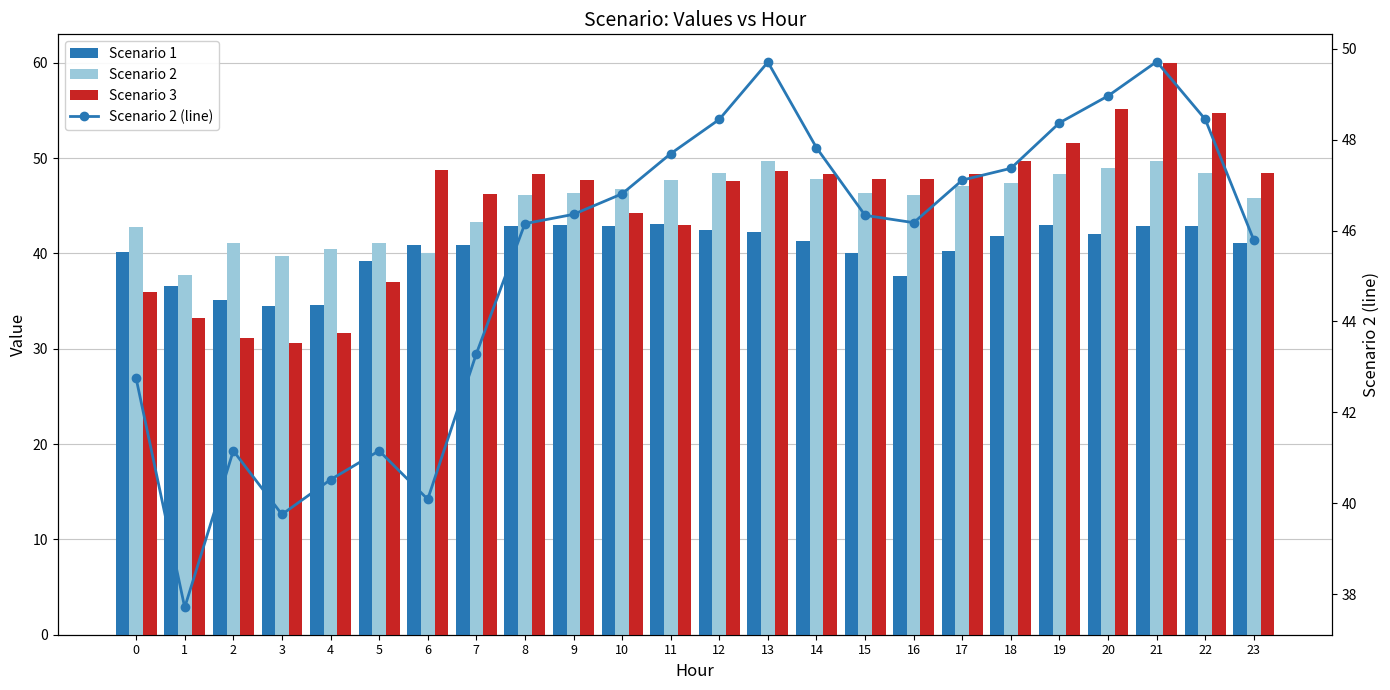

What is the spread (max minus min) of values at 22?

11.9